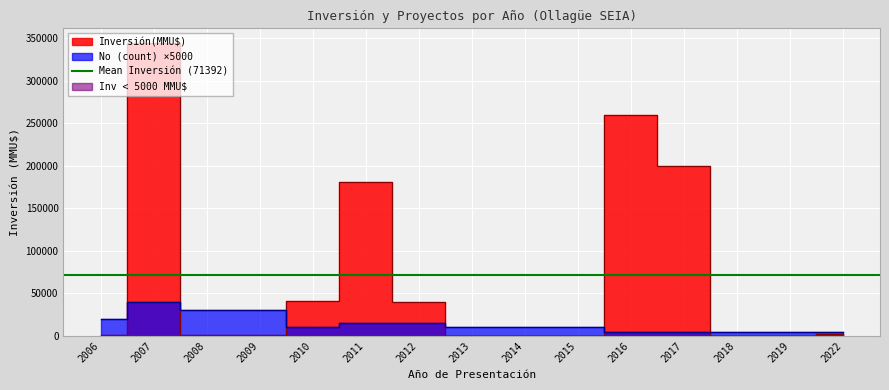

The No (count) series shows 10000.0 at 2013. True or false?

True